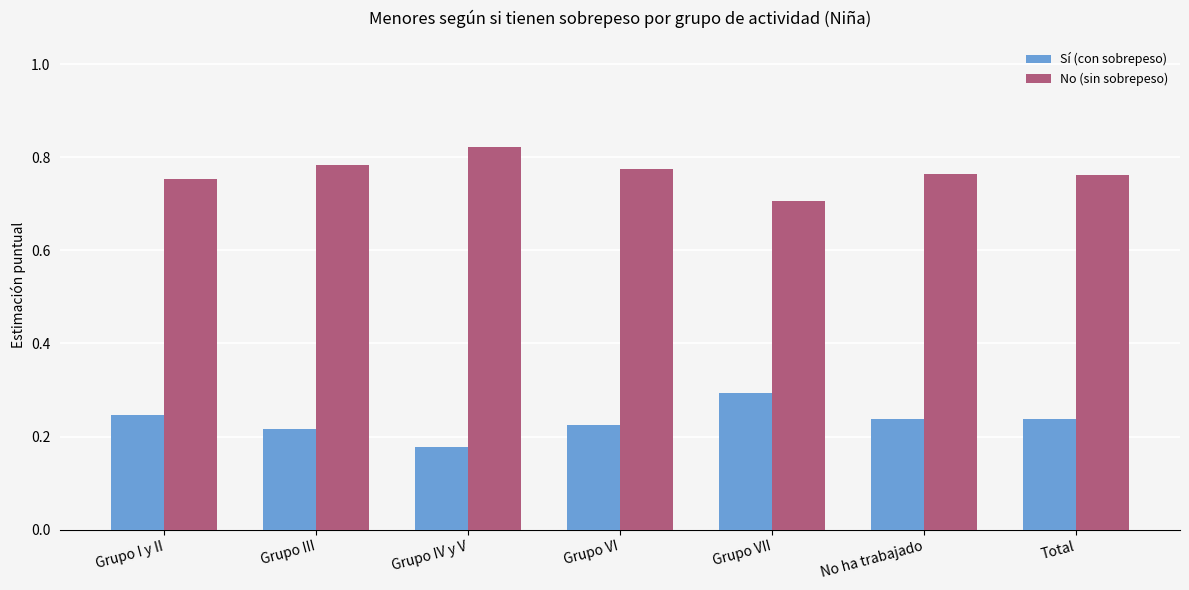

Are the bars horizontal?

No